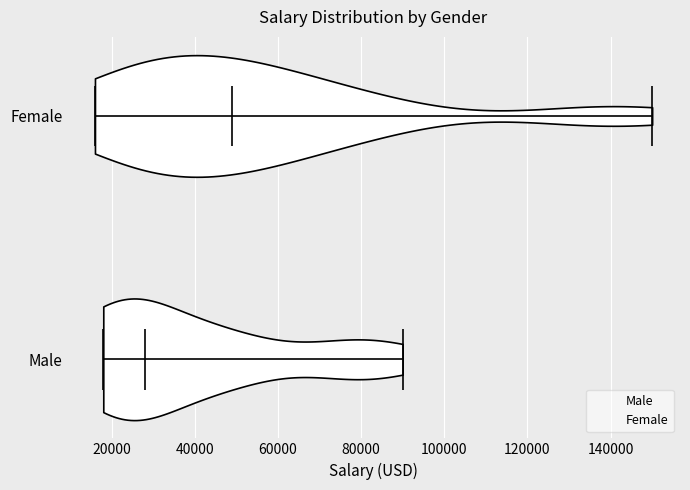

Reading bottom to top, read every violin against the x-axis: where its median line is, and the lowest and highest points it reaches. The values are not printed on the chart, so give them approximately, as read against the axis.

Male: median line 28000, lowest point 18000, highest point 90000
Female: median line 50000, lowest point 16000, highest point 150000